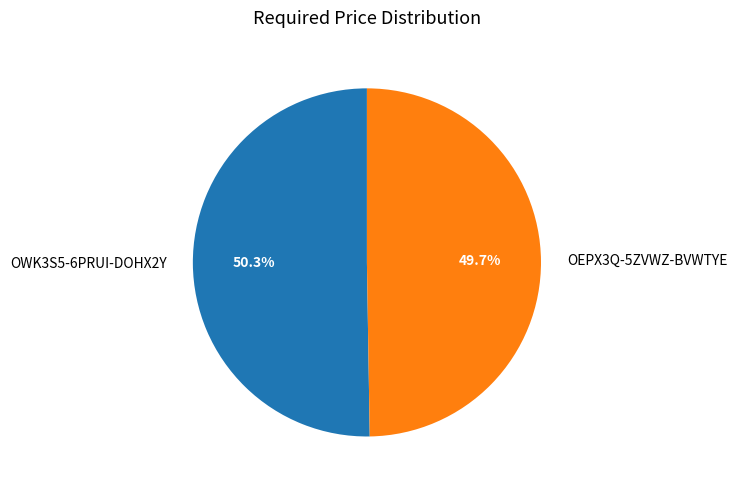

How many segments does this pie chart have?

2